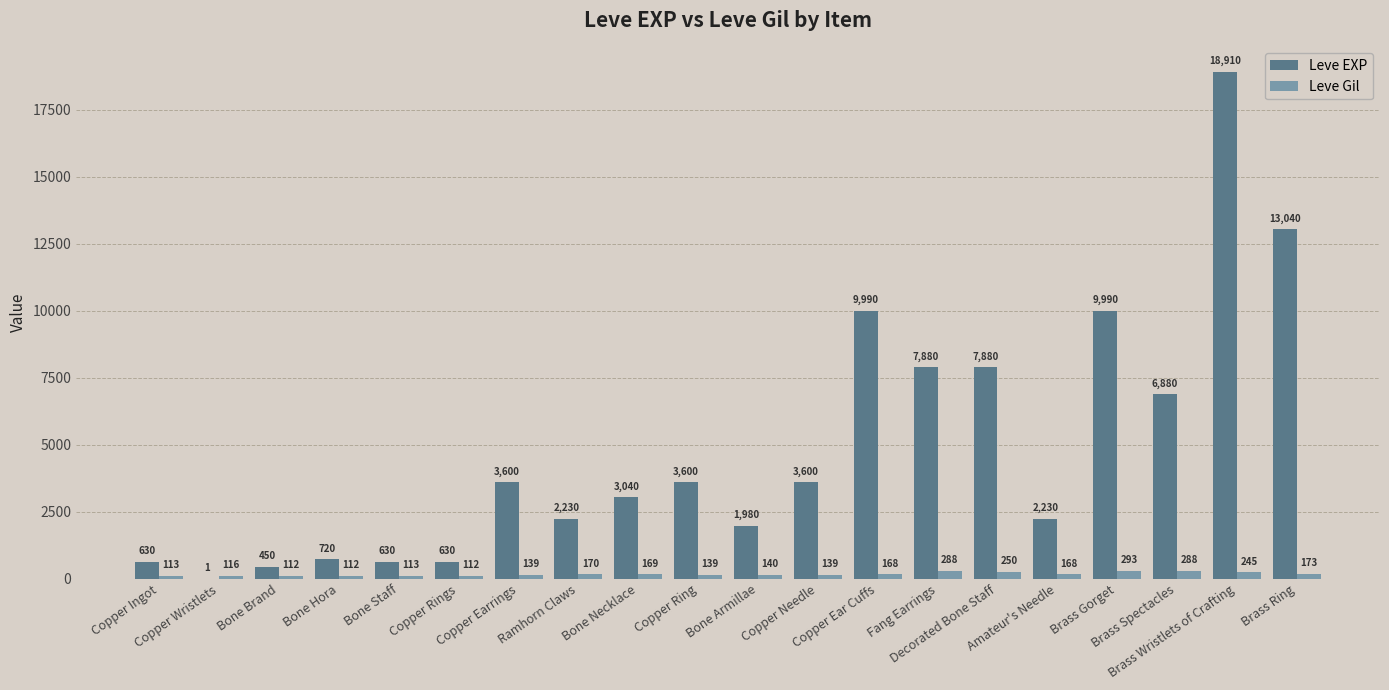

Which series has the largest range (max minus min)?

Leve EXP